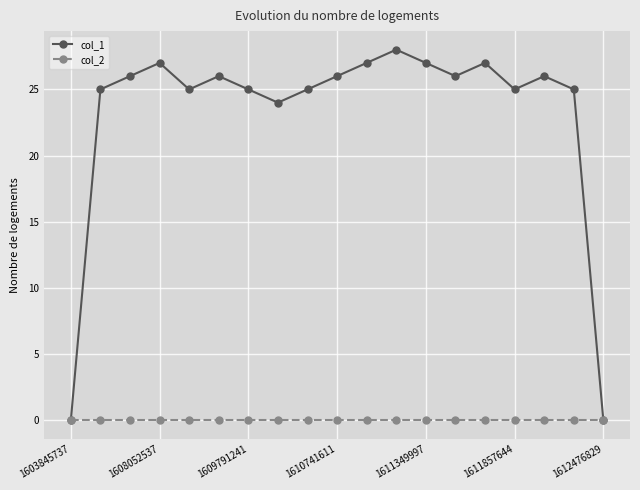

Rank the series by their average value, from highest to lowest.

col_1, col_2